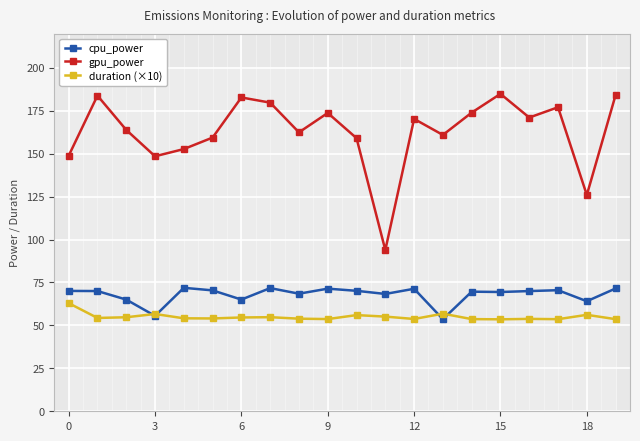

True or false: cpu_power and gpu_power cross at least once.

False